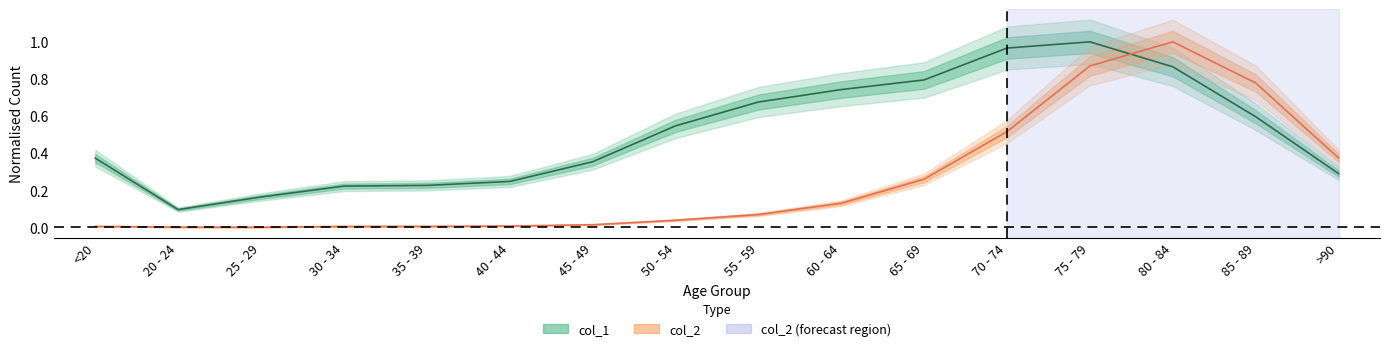

Which series ends up on top after the final intersection of col_1 and col_2?

col_2